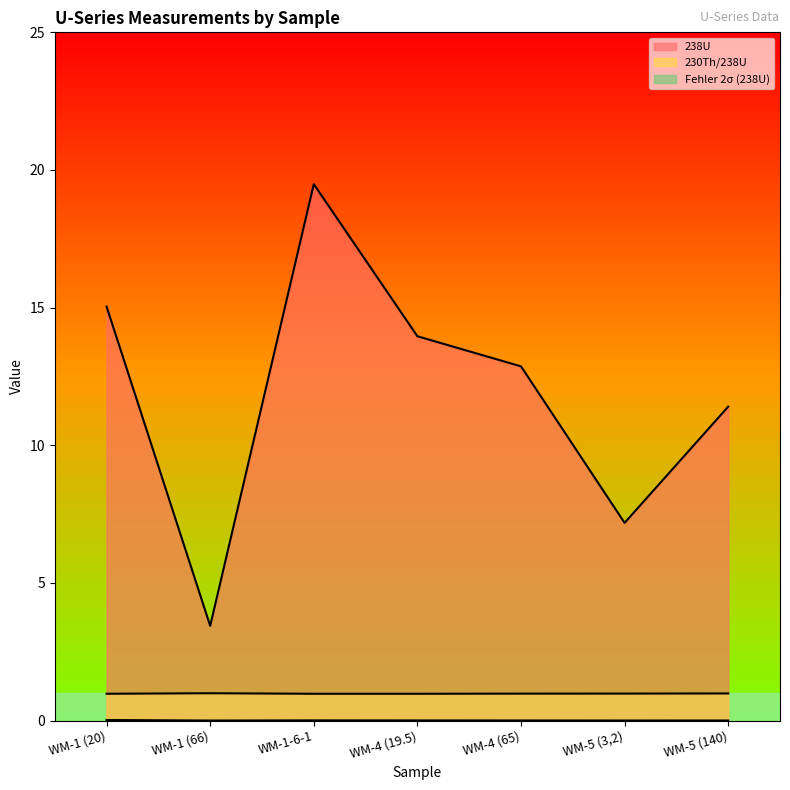

Which series changed the most between WM-1-6-1 and WM-4 (19.5)?

238U